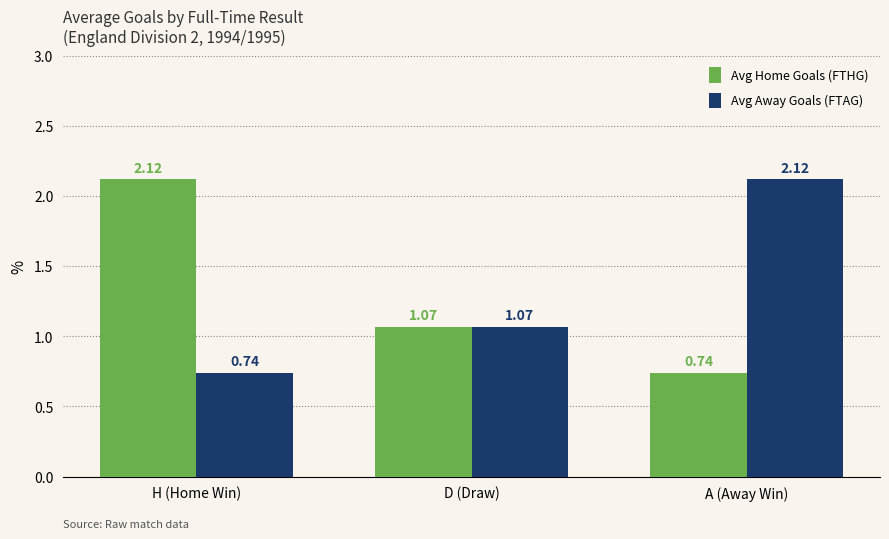

Rank the categories by Avg Away Goals (FTAG) value from lowest to highest.

H (Home Win), D (Draw), A (Away Win)